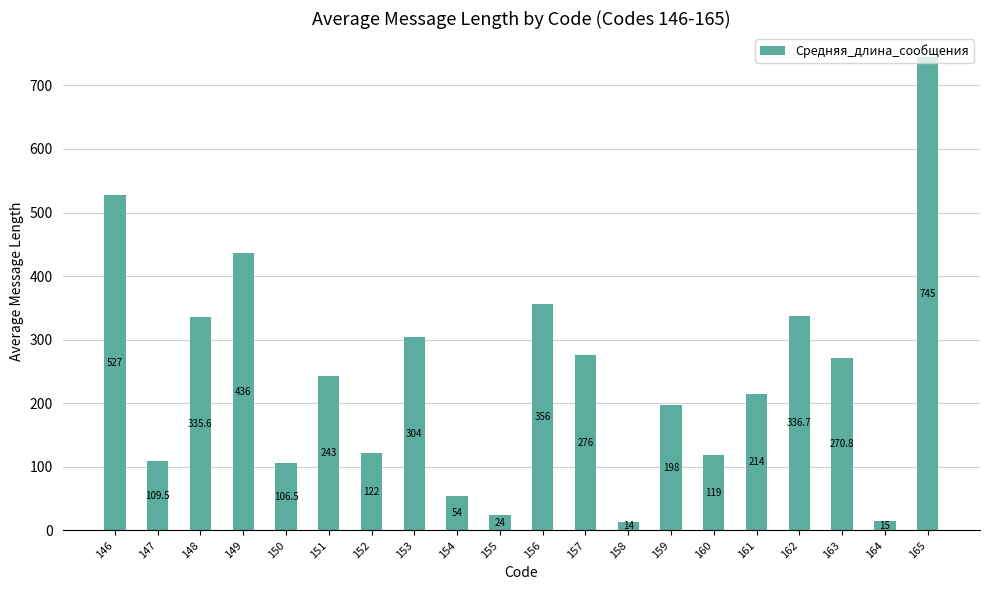

What is the difference between the values at 152 and 151?

121.0